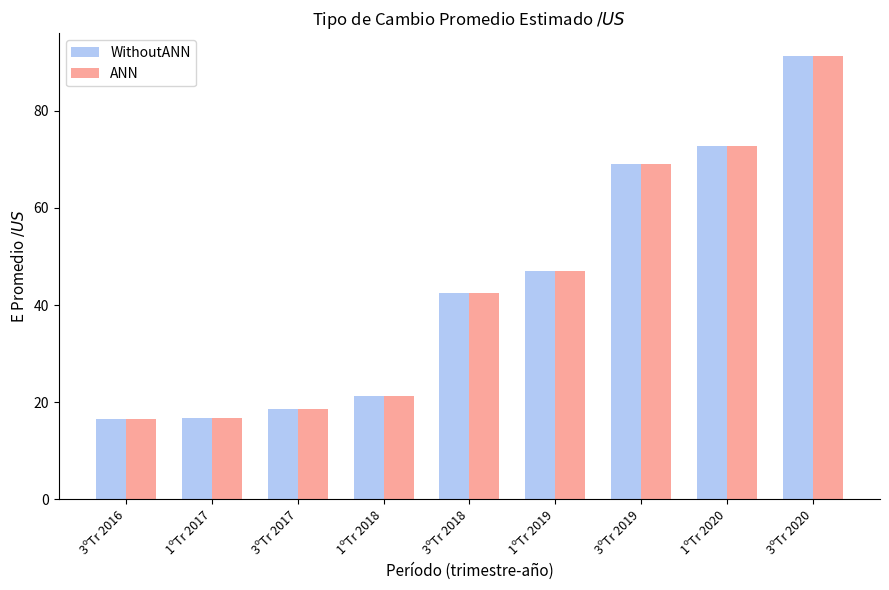

At which category is the sum across all series the highest?

3ºTr 2020